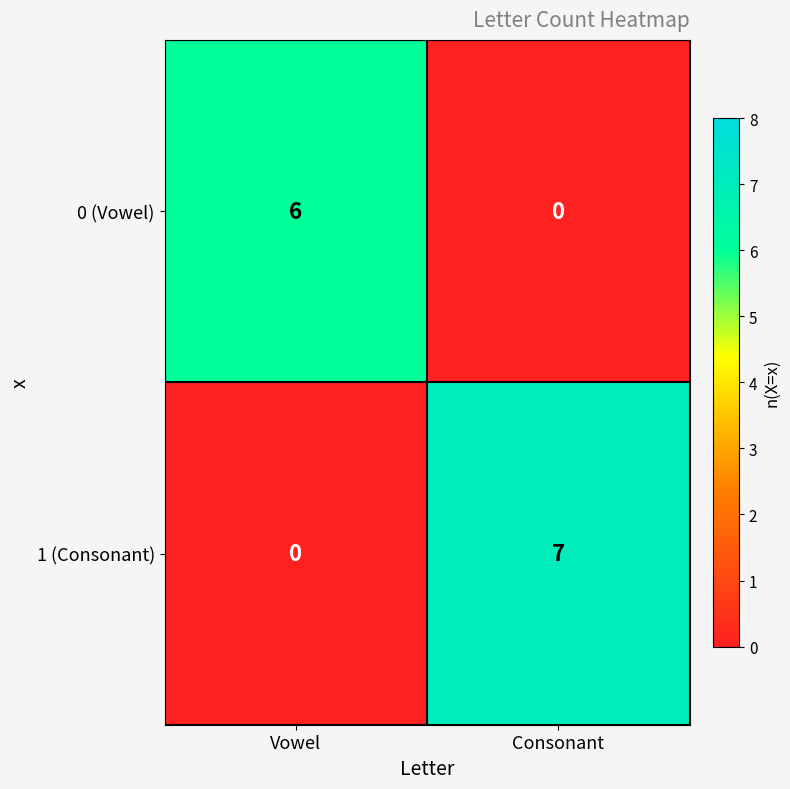

At which label is 1 (Consonant) closest to 3?

Vowel